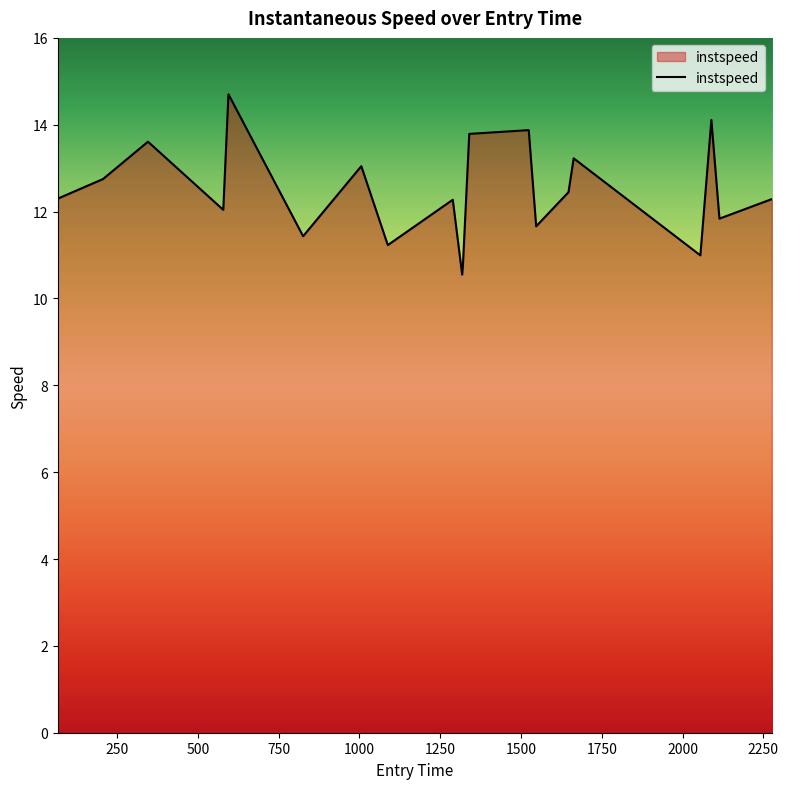

What is the minimum value shown in the chart?

10.5